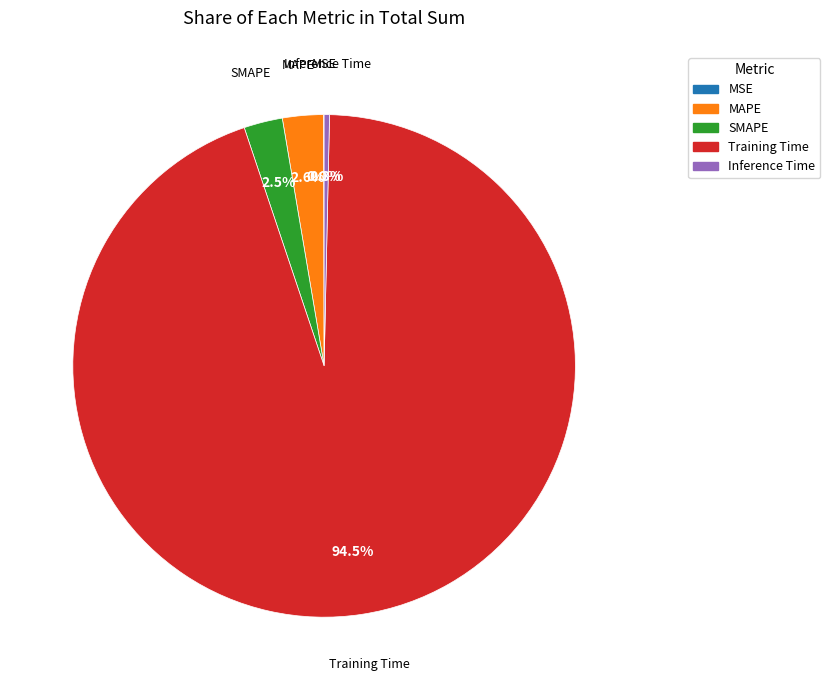

Does MAPE account for over 50% of the chart?

No